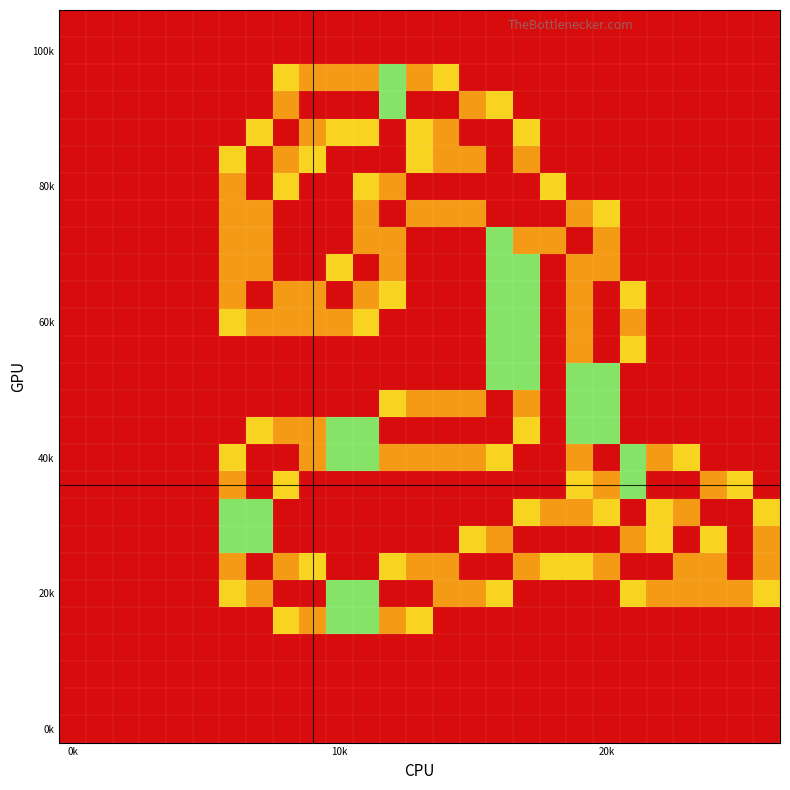

At how many categories does at least one series exceed 1?

21